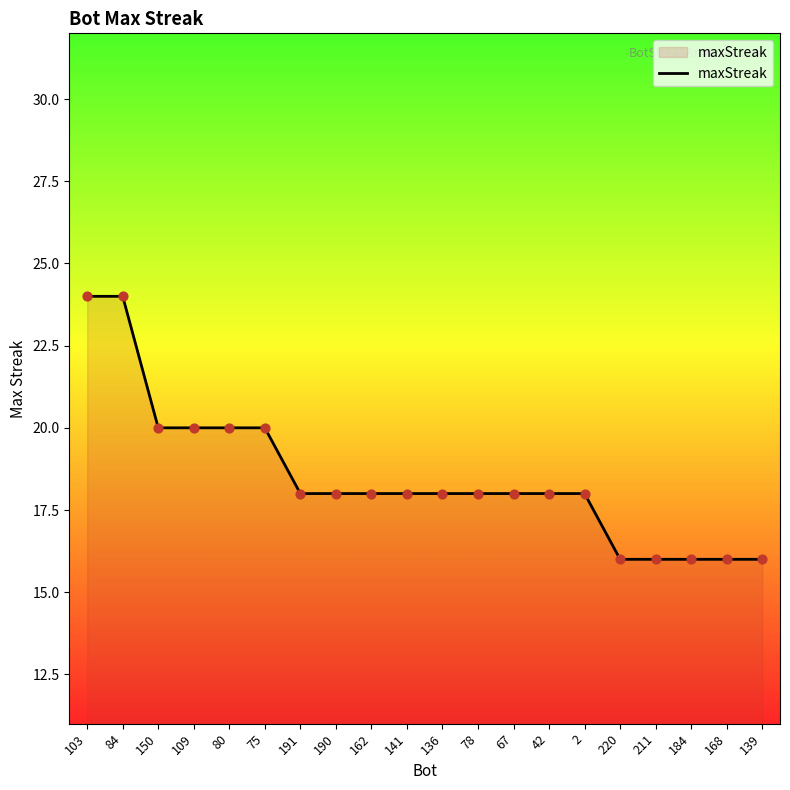

What is the change in value from 109 to 136?

-2